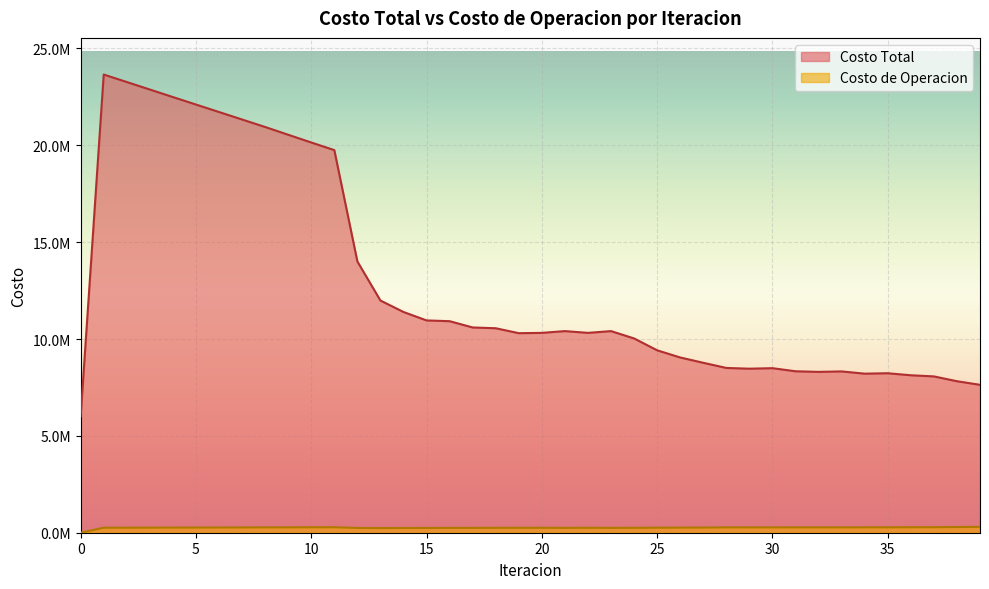

At which category is the sum across all series the highest?

1